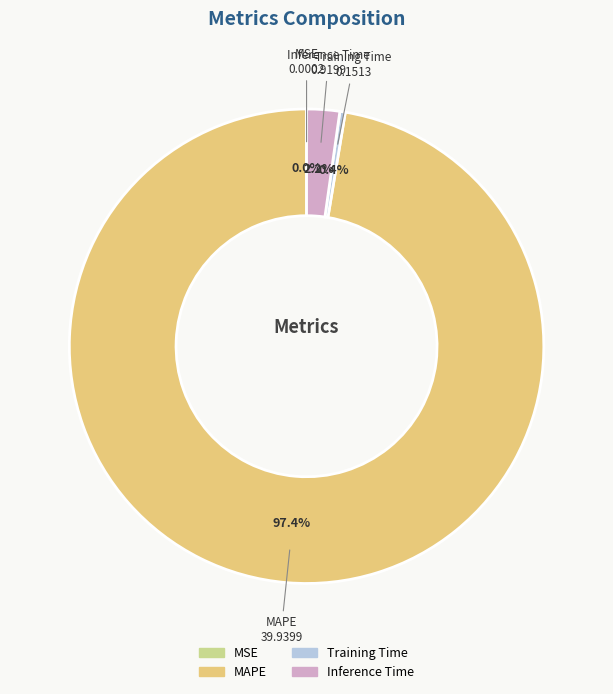

Is it true that MAPE is 88% of the pie?

False